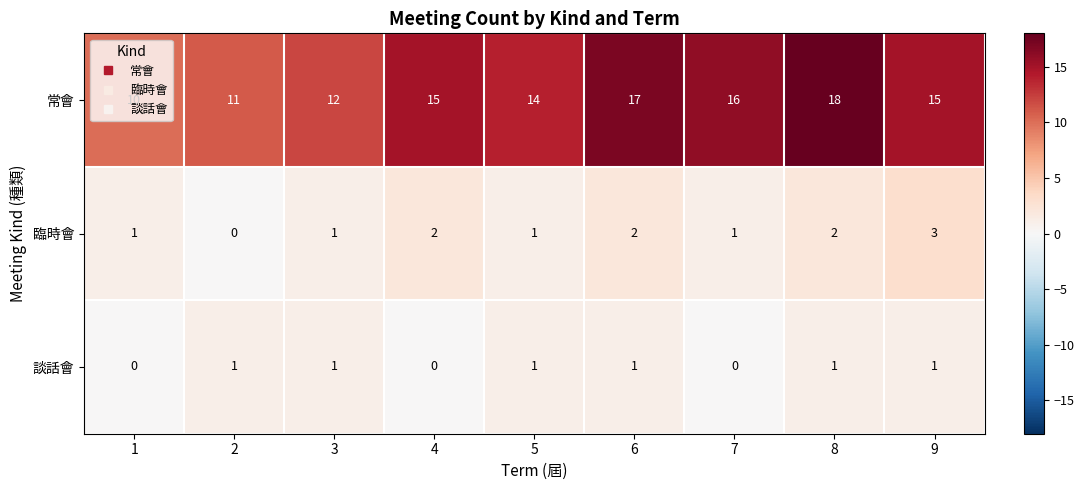

True or false: 臨時會 has a value of 2 at 4.

True